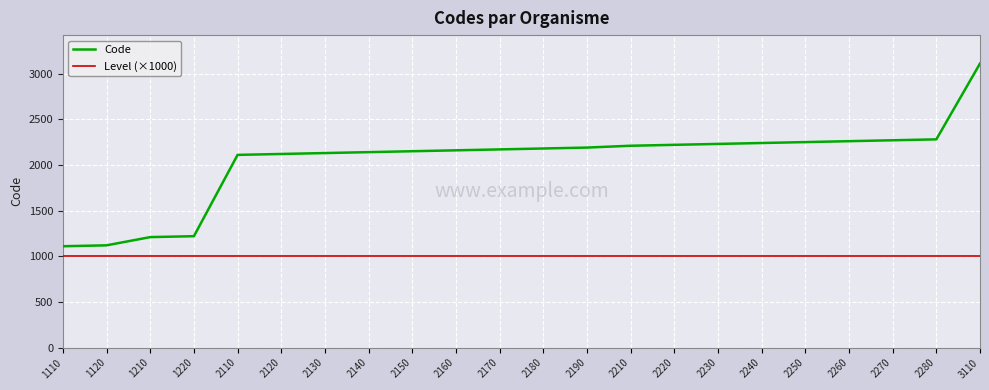

What is the difference between the maximum and second lowest values in the Code series?

1990